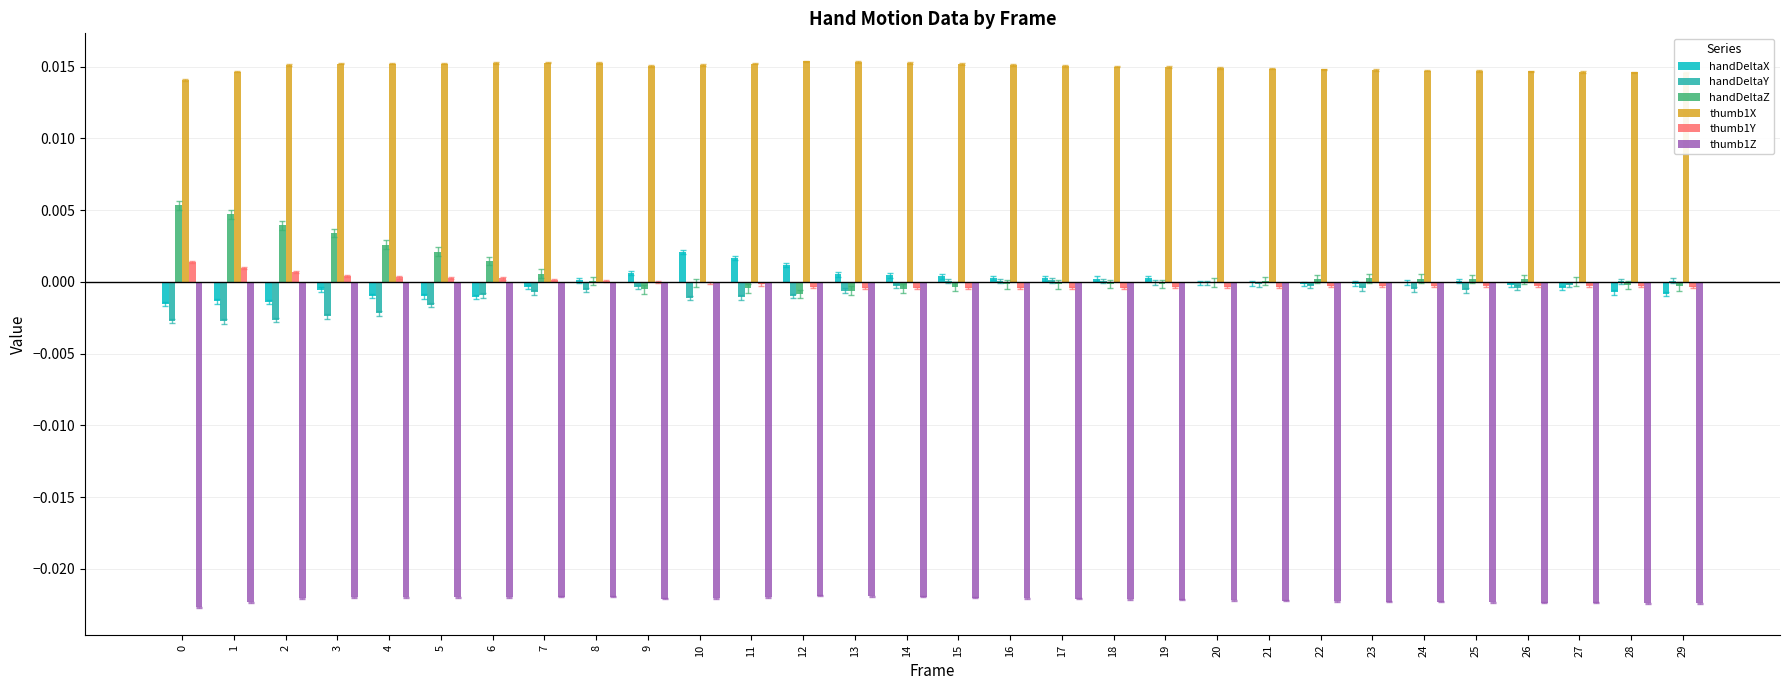

How many groups of bars are there?

30